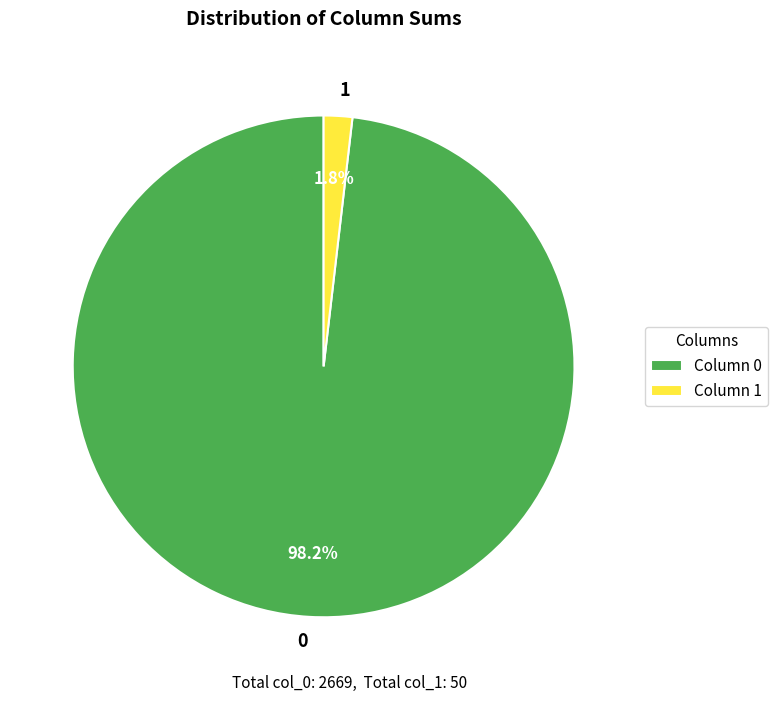

Do 0 and 1 together represent more than half of the pie?

Yes